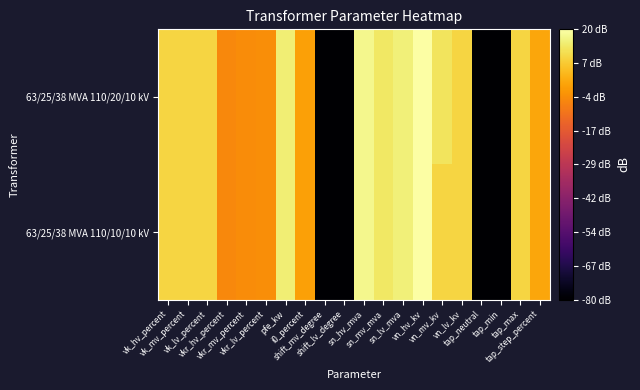

Which series has the largest total across all categories?

63/25/38 MVA 110/20/10 kV